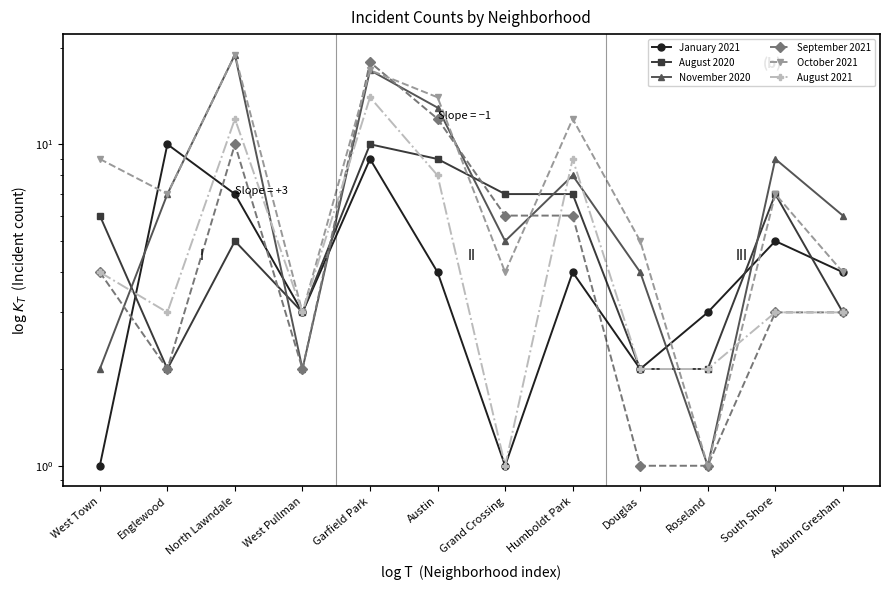

Which series ends up on top after the final intersection of August 2020 and October 2021?

August 2020